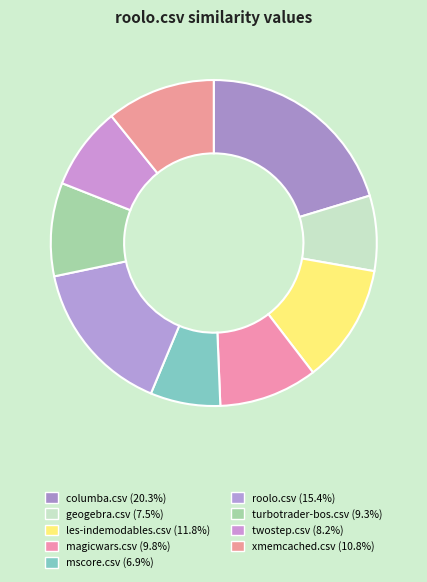

What percentage is the les-indemodables.csv slice, to the nearest percent?

12%